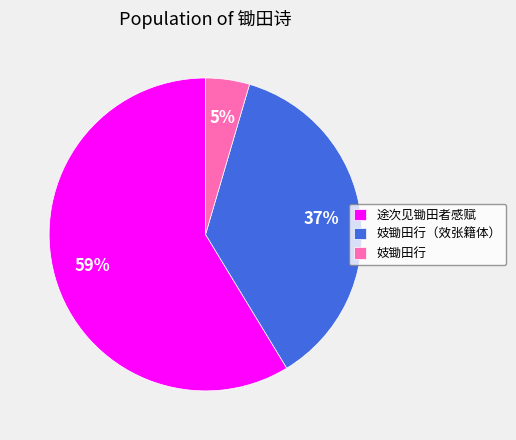

Rank the categories by value from lowest to highest.

妓锄田行, 妓锄田行（效张籍体）, 途次见锄田者感赋